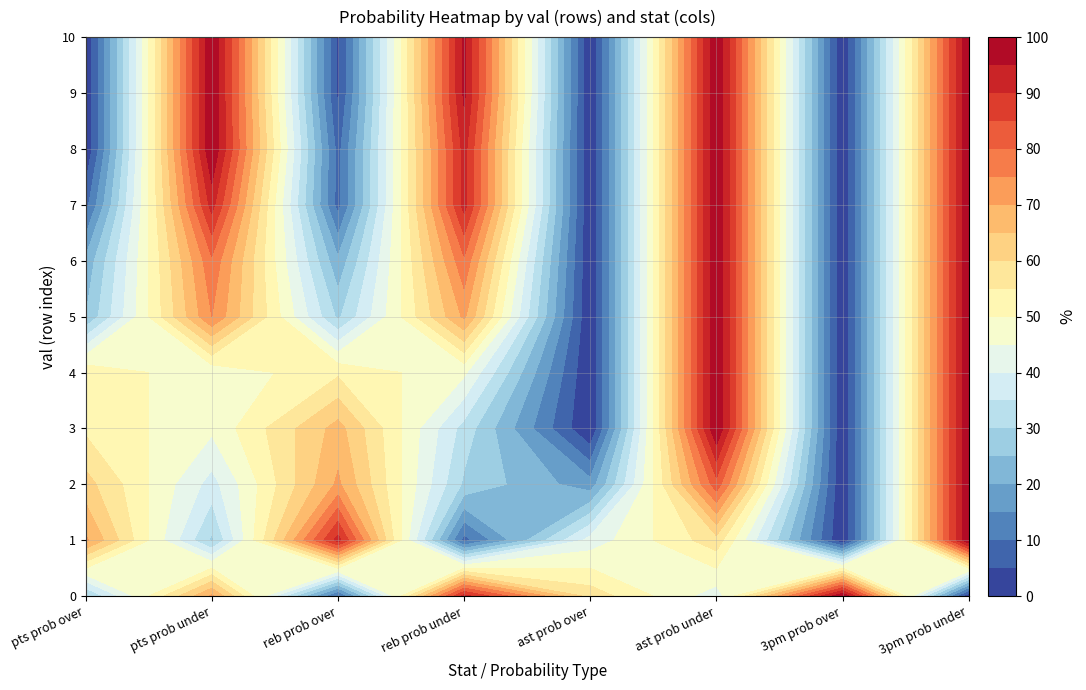

What is the maximum value shown in the chart?

100